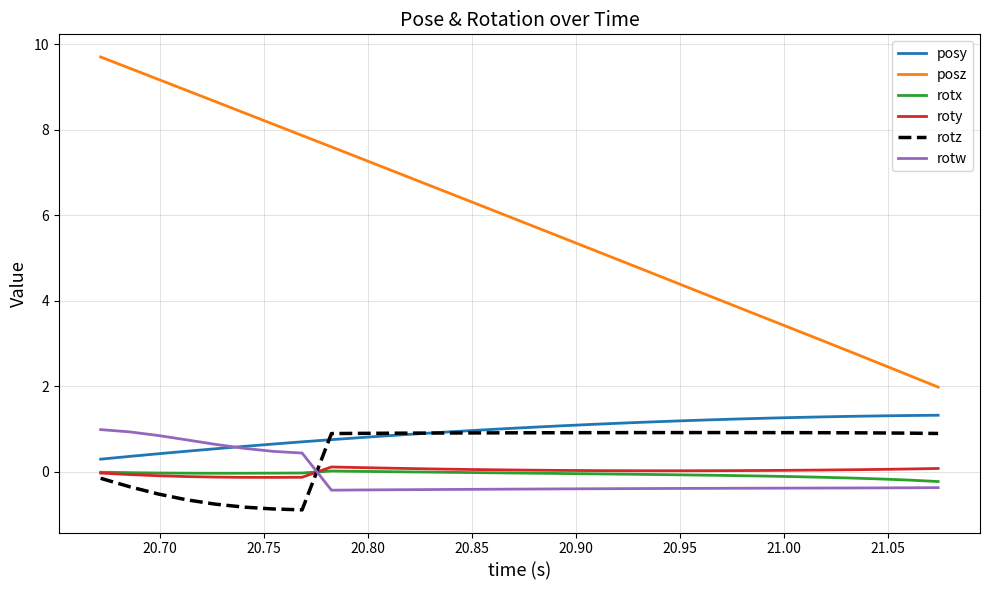

Which series has the largest total across all categories?

posz